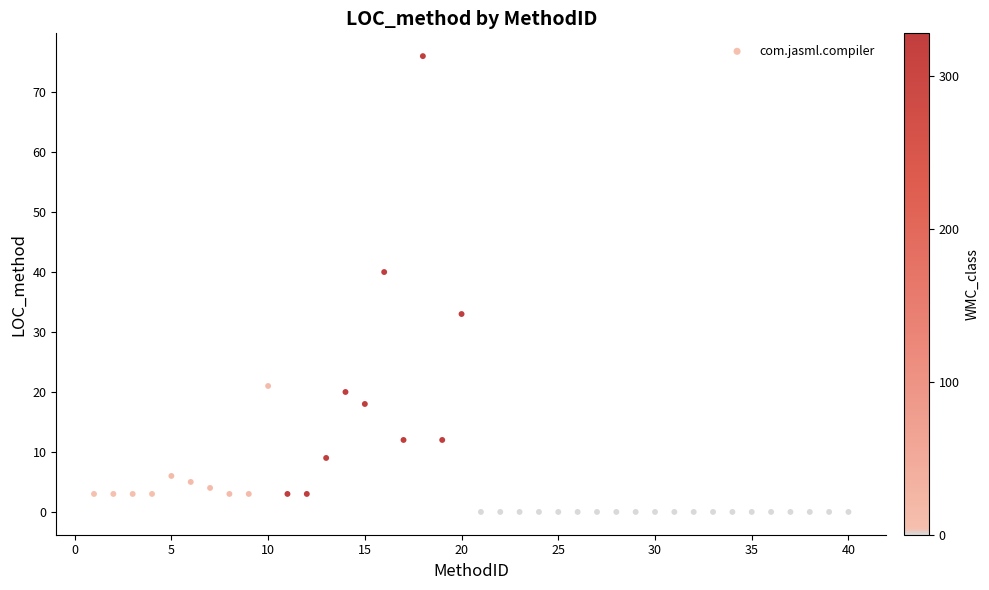

What Y value in the scatter plot is closest to 38?

40